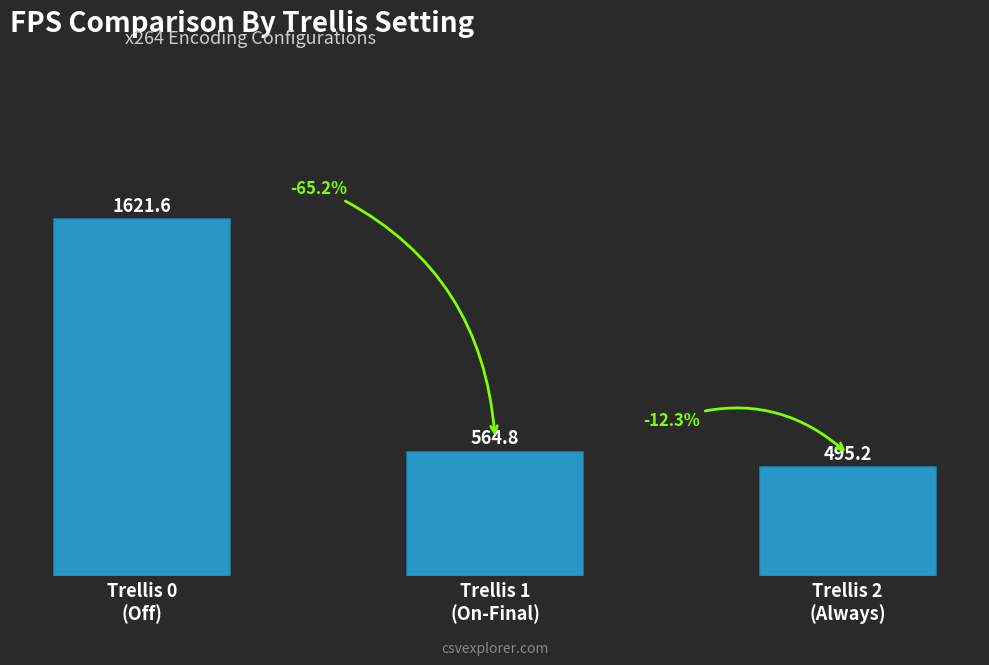

Which has a higher value, Trellis 1
(On-Final) or Trellis 0
(Off)?

Trellis 0
(Off)